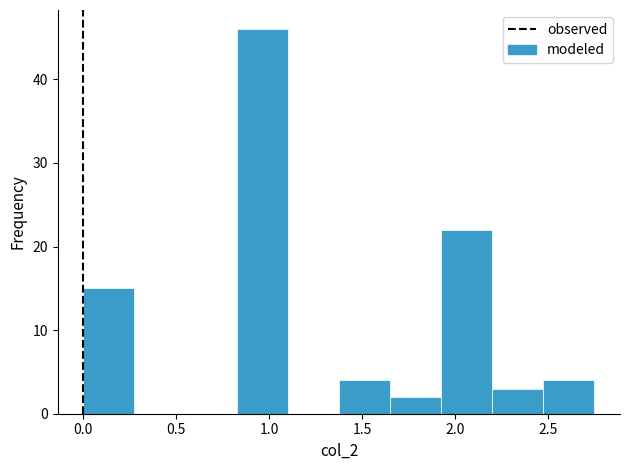

Reading left to right, transcribe this chart: for each bar, give the range it covers on the x-axis and its height. Neither the bar edges nor the heights are printed on the chart, so give them approximately, as read against the axes.

0.000 to 0.275: 15
0.275 to 0.550: 0
0.550 to 0.825: 0
0.825 to 1.100: 46
1.100 to 1.375: 0
1.375 to 1.650: 4
1.650 to 1.925: 2
1.925 to 2.200: 22
2.200 to 2.475: 3
2.475 to 2.750: 4